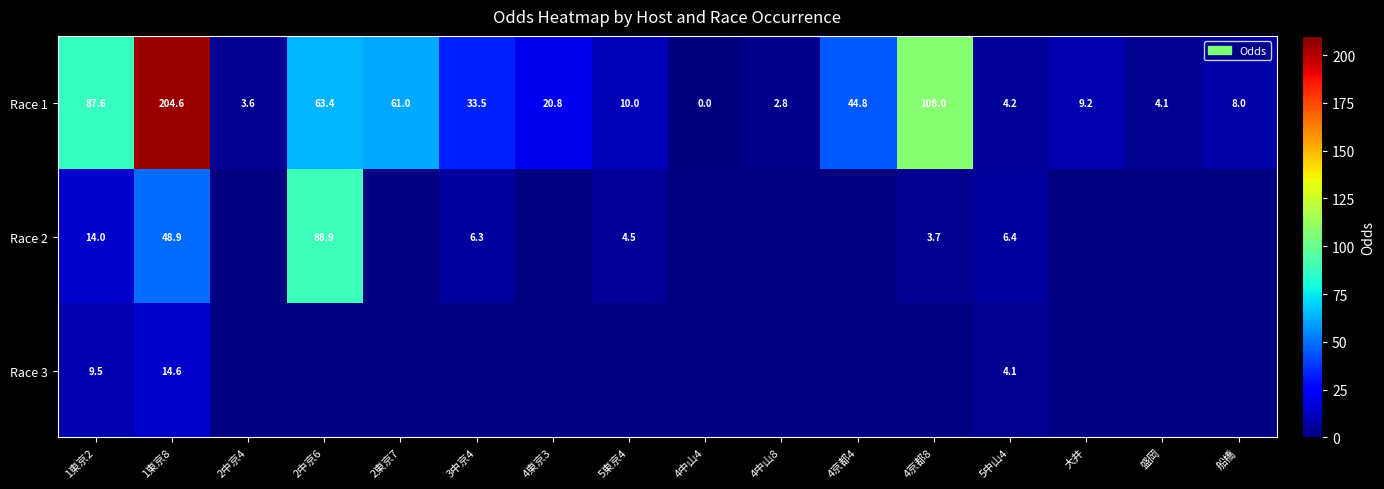

Is it true that Race 1 equals 3.3 at 5東京4?

False